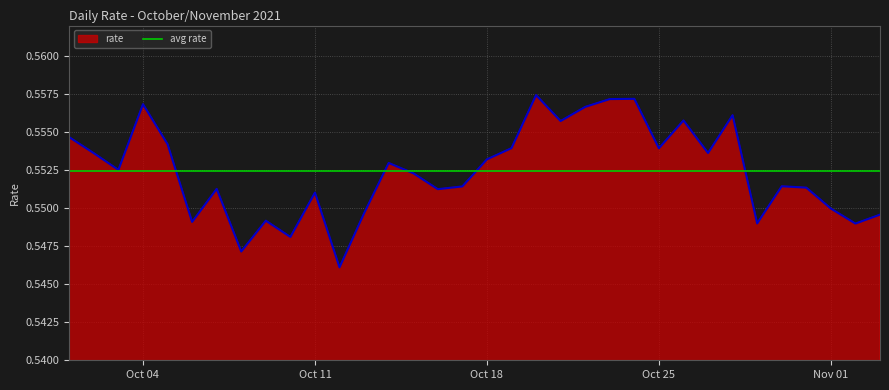

The value at 2021-10-21 is 0.6. True or false?

True